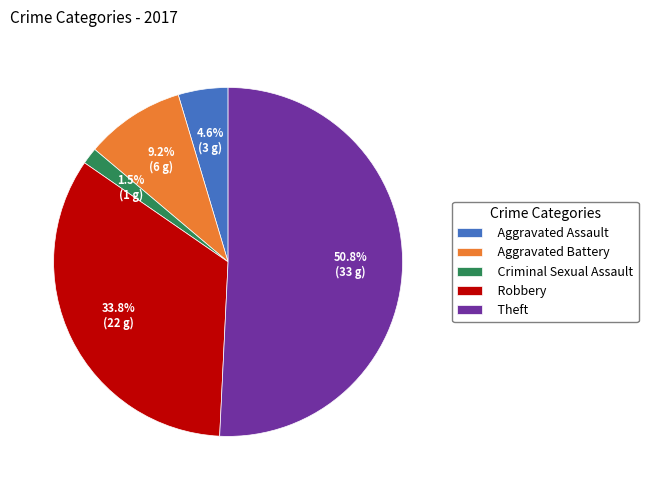

How many segments does this pie chart have?

5